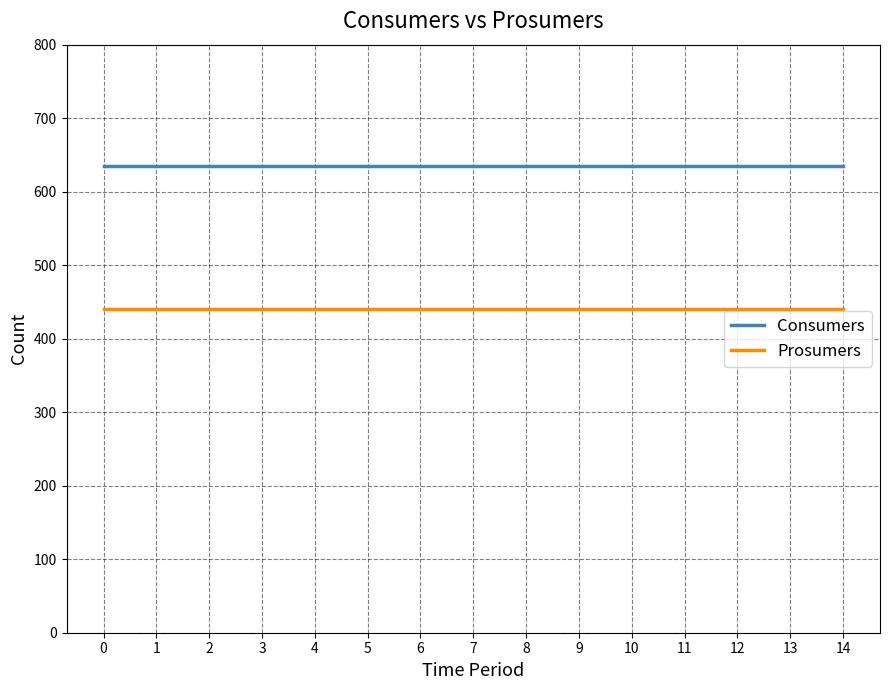

True or false: Consumers and Prosumers cross at least once.

False